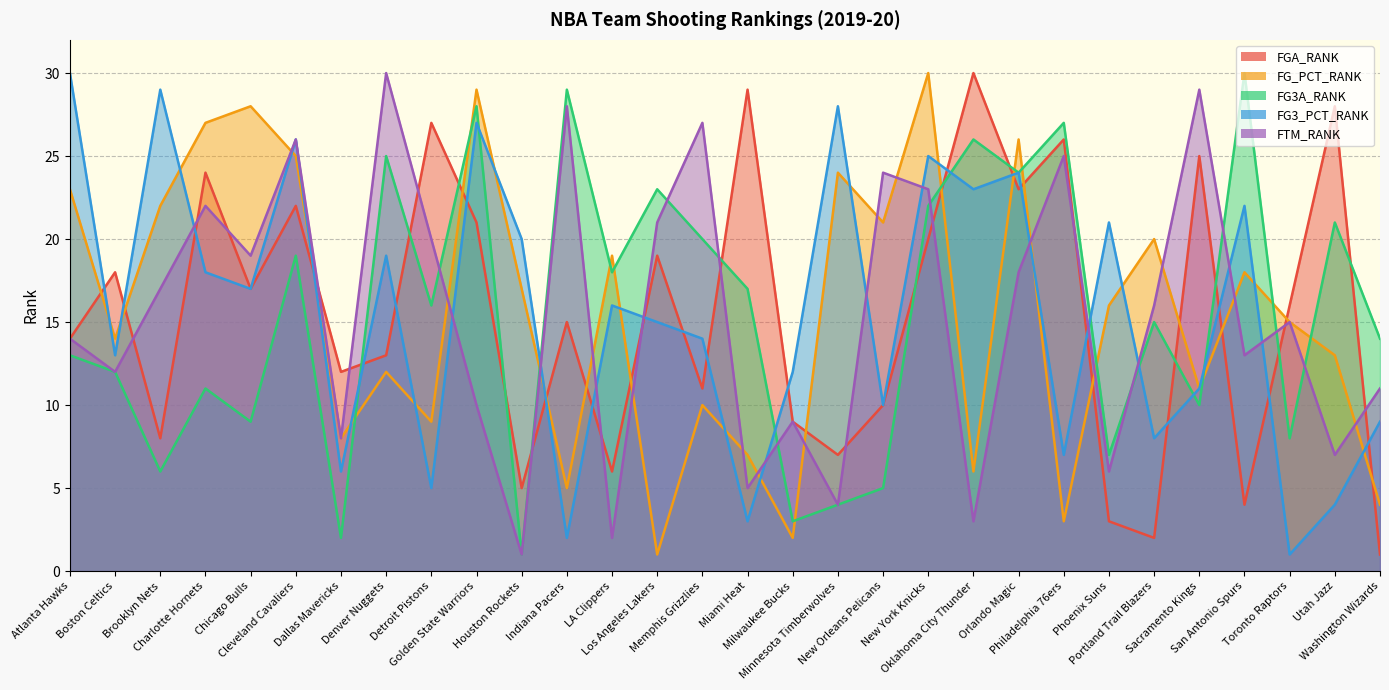

What position from the right is Denver Nuggets?

23